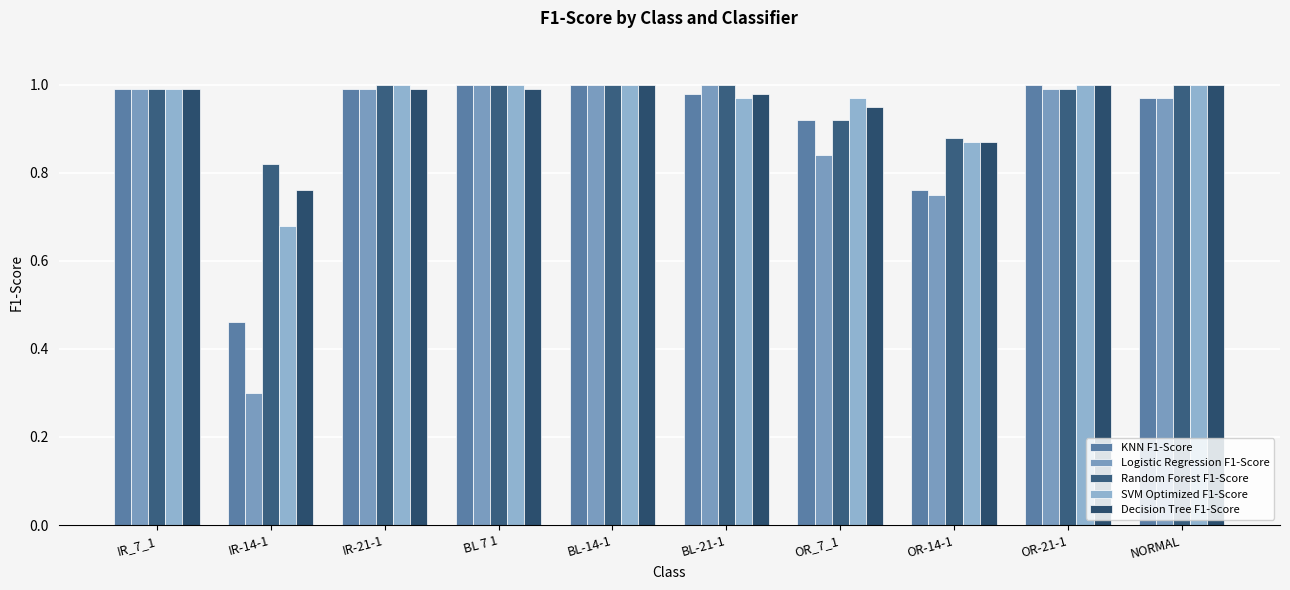

List the series in order of their peak value, highest first.

KNN F1-Score, Logistic Regression F1-Score, Random Forest F1-Score, SVM Optimized F1-Score, Decision Tree F1-Score